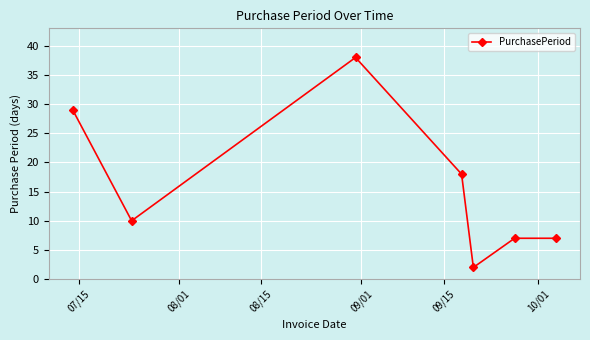

How many points are lower than both their immediate neighbors (excluding endpoints)?

2